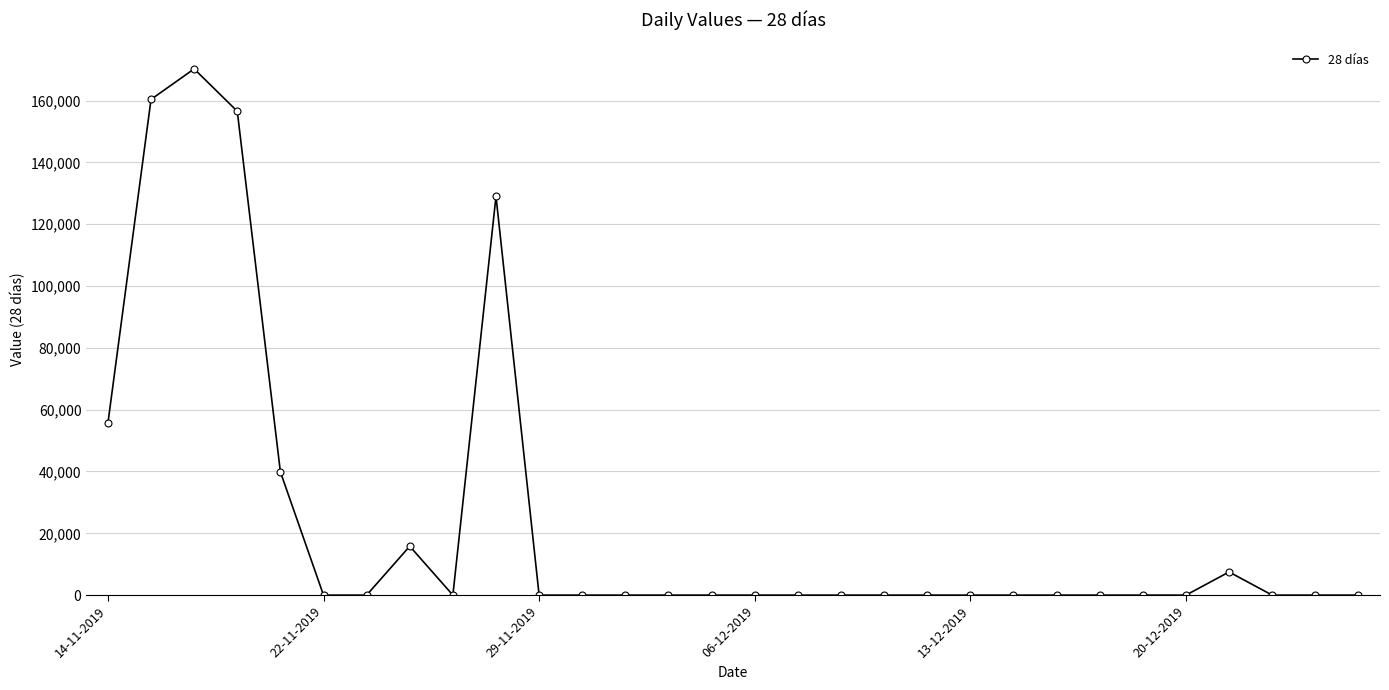

What is the maximum value shown in the chart?

170238